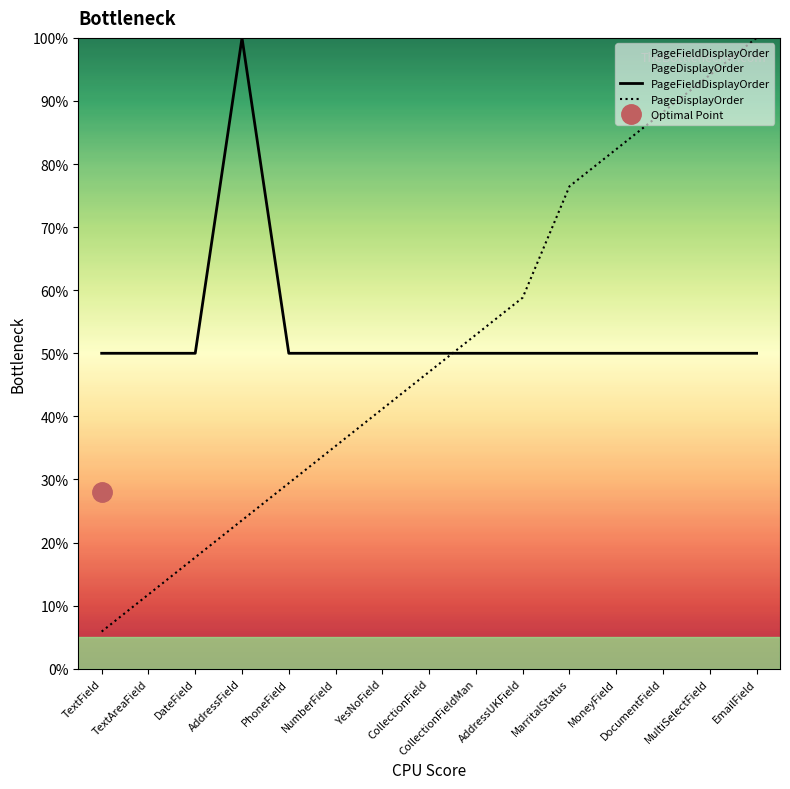

At how many categories does at least one series exceed 22?

15